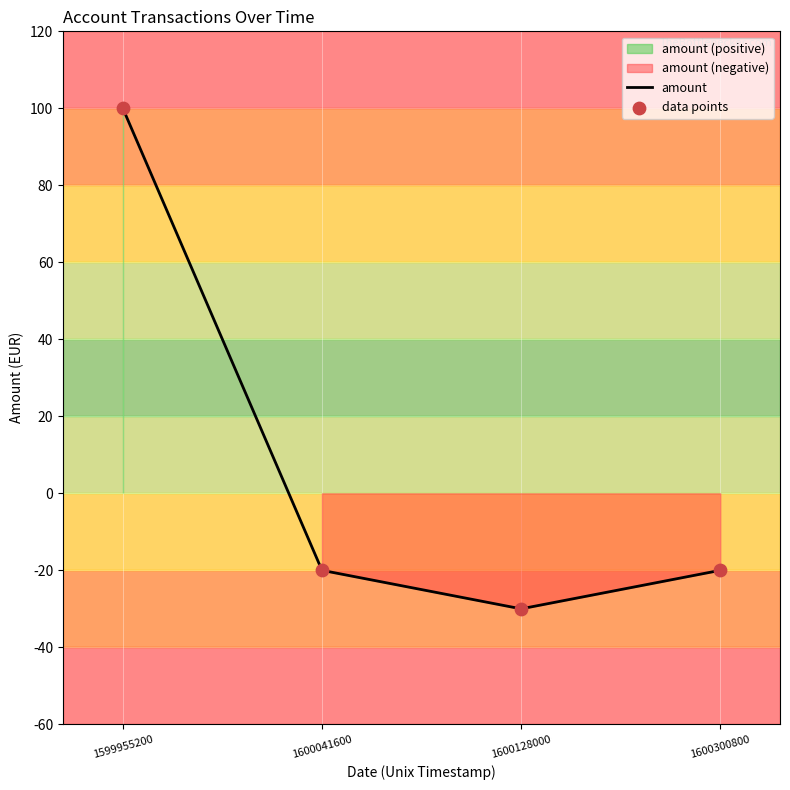

True or false: amount has more than 2 interior local peaks.

False